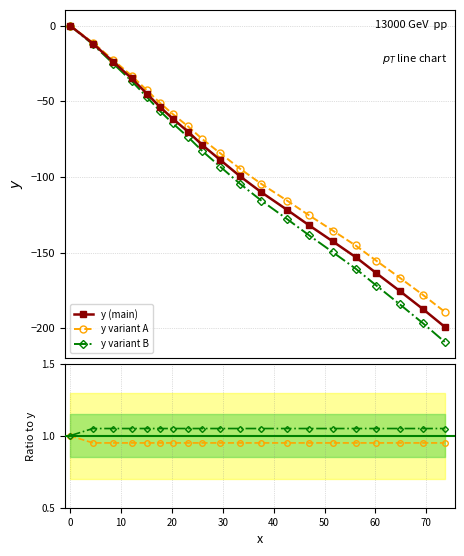

True or false: y variant B has more than 1 points higher than both neighbors.

False